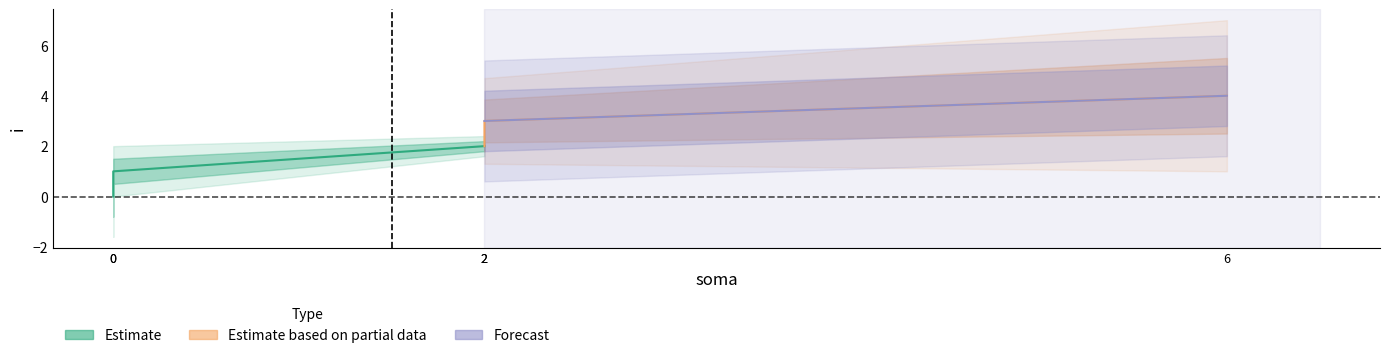

At which label is the value closest to 2?

2